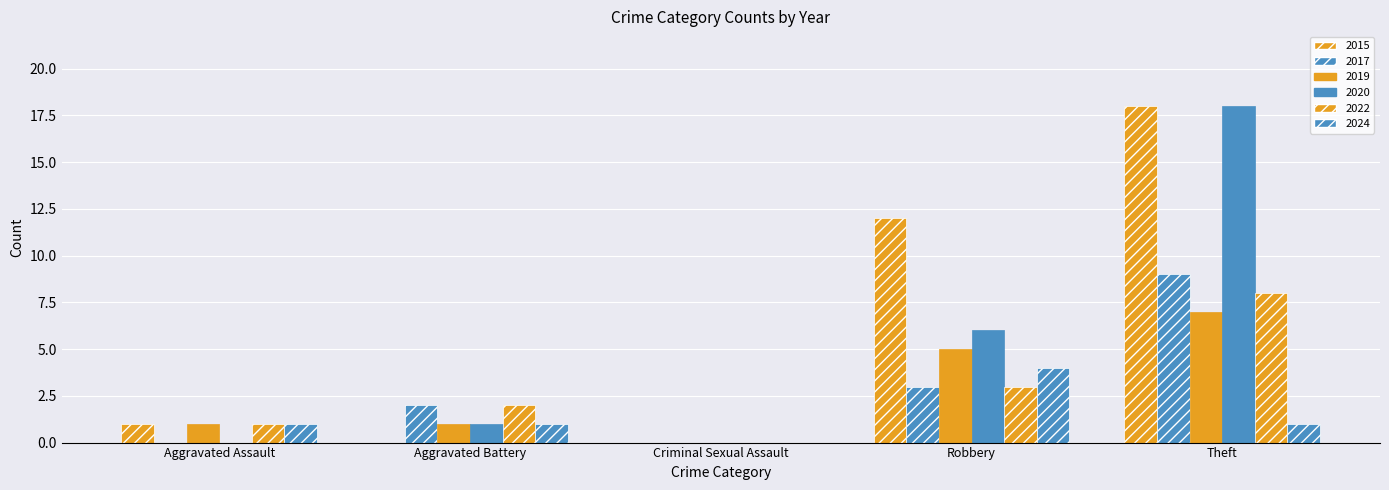

True or false: 2017 has a value of 0 at Criminal Sexual Assault.

True